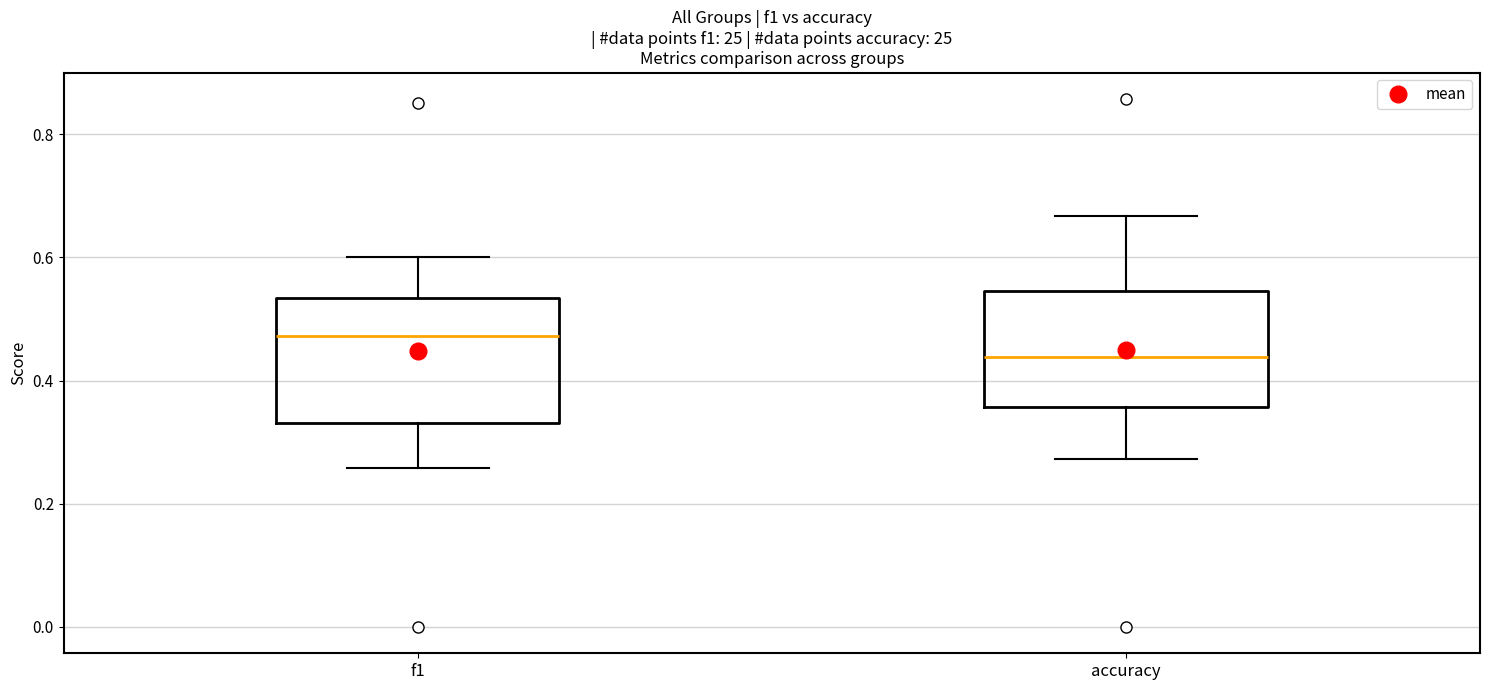

Reading left to right, read every box against the y-axis: the position of its median line, the range the box covers, and the ends of its whiskers. The values are not printed on the chart, so give them approximately, as read against the axis.

f1: median 0.48, box 0.34 to 0.54, whiskers 0.26 to 0.60
accuracy: median 0.44, box 0.36 to 0.54, whiskers 0.28 to 0.66